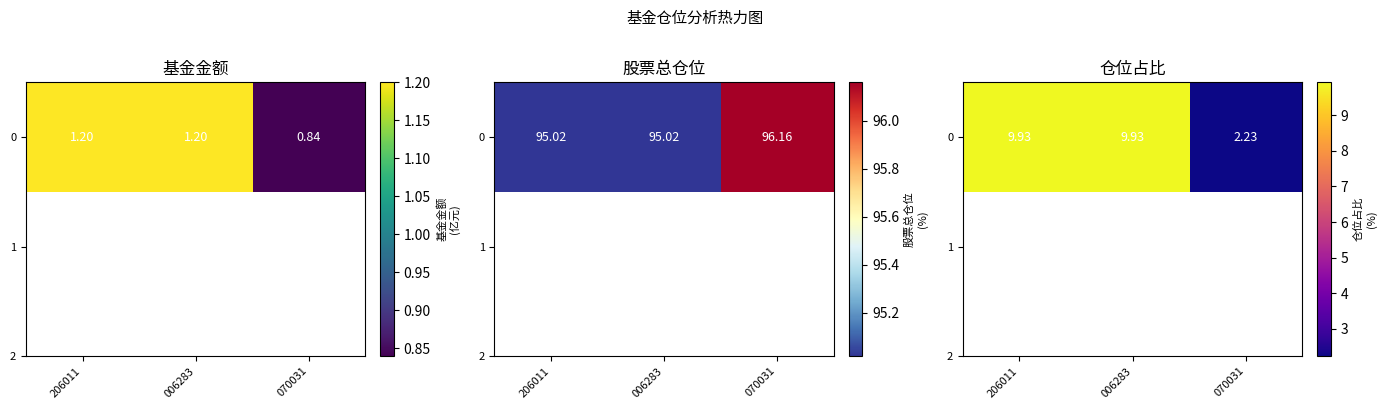

Which category has the highest value across all series?

206011